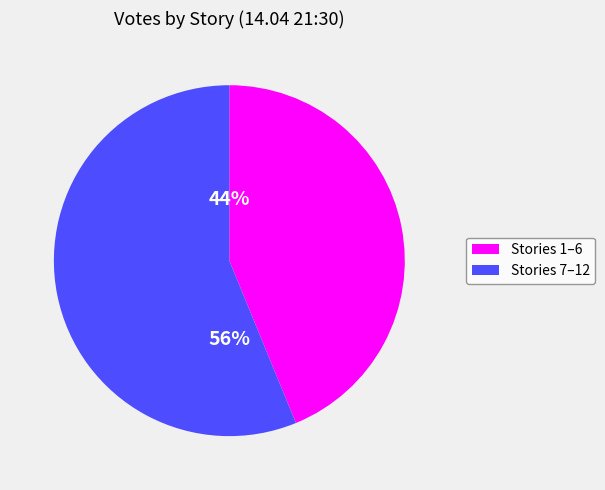

To the nearest percent, what is the difference between the largest and smallest slice percentages?

12%